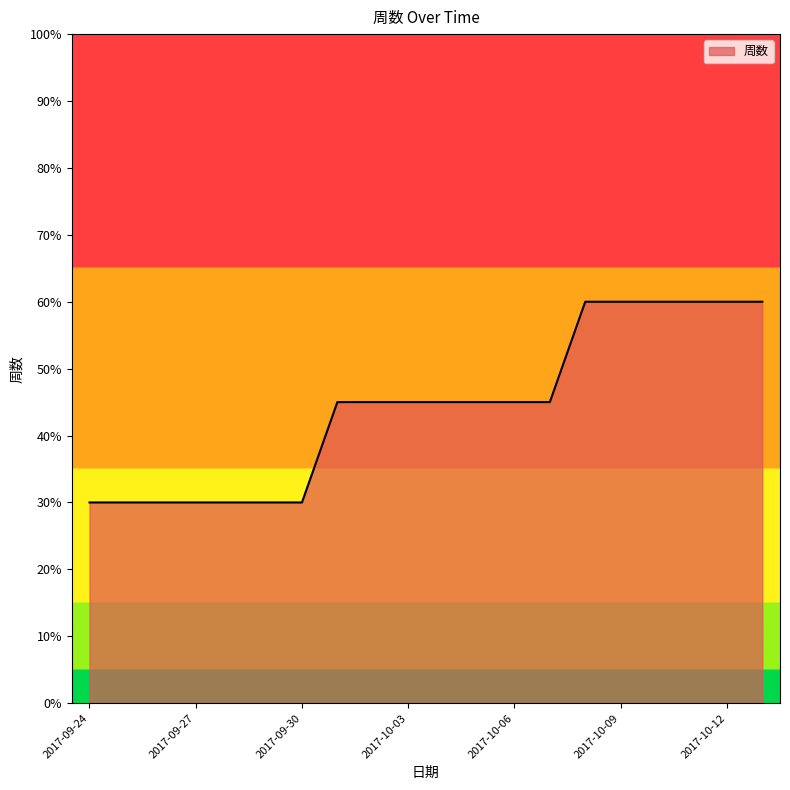

What is the smallest value displayed?

30